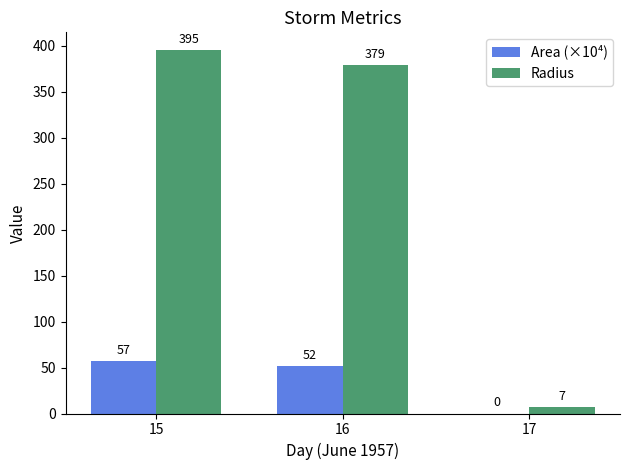

What is the average value of the Radius series?

260